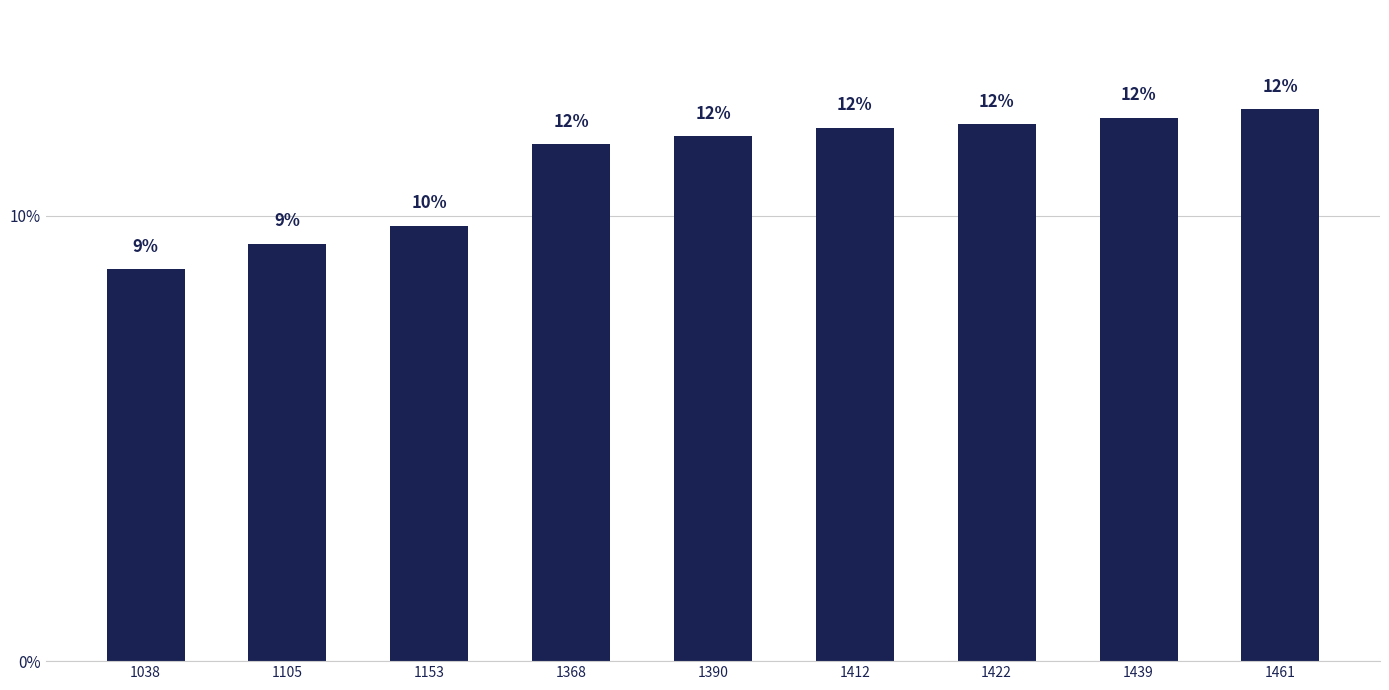

At which label does the data first exceed 11?

1368